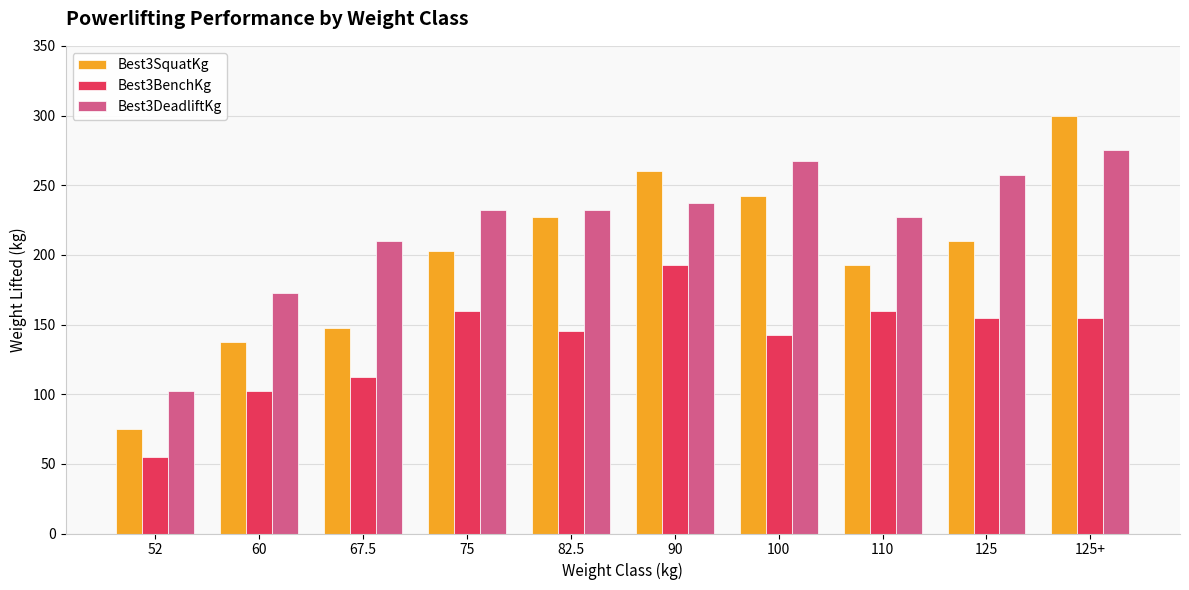

What is the sum of all Best3BenchKg values?

1380.0